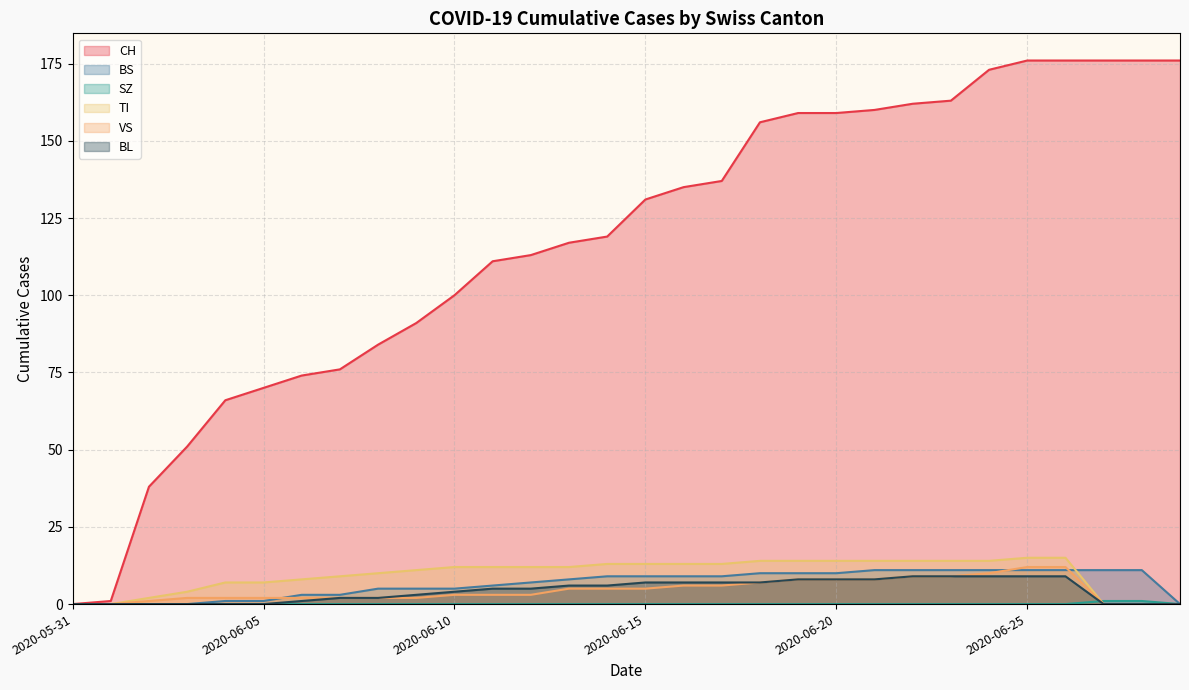

Which label corresponds to the largest value in the chart?

2020-06-25